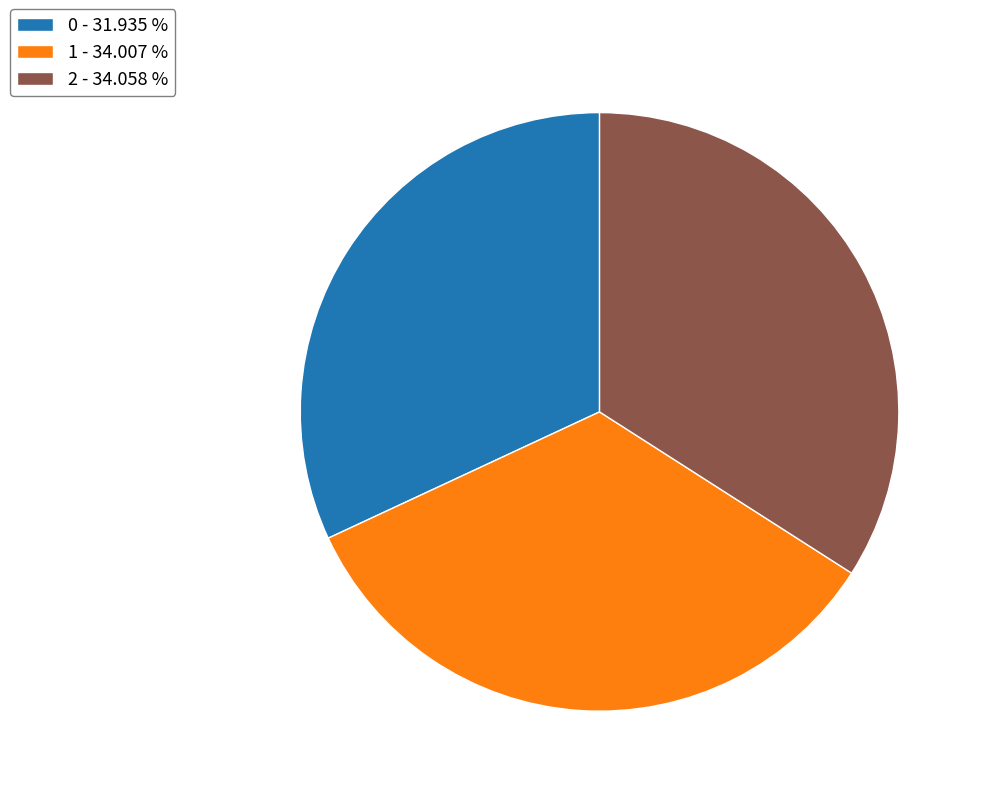

True or false: 2 accounts for 45% of the total.

False